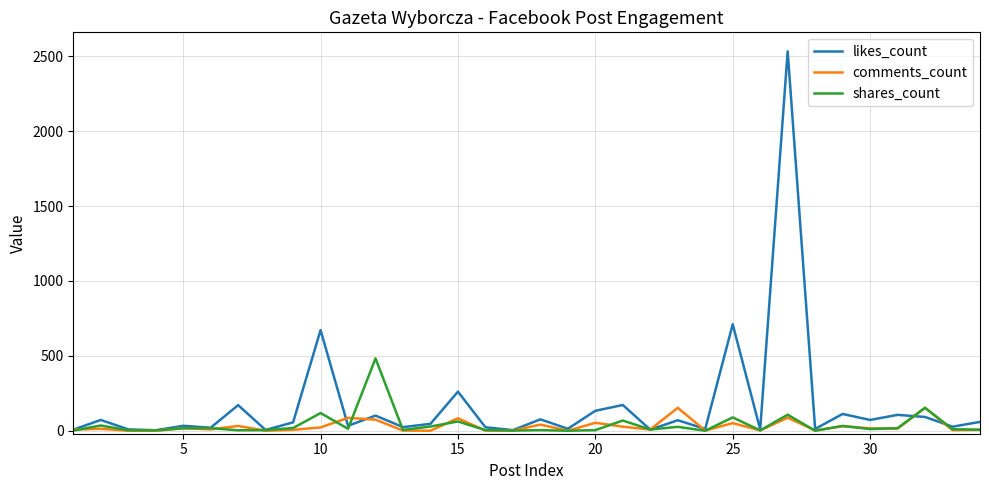

List the series in order of their peak value, highest first.

likes_count, shares_count, comments_count